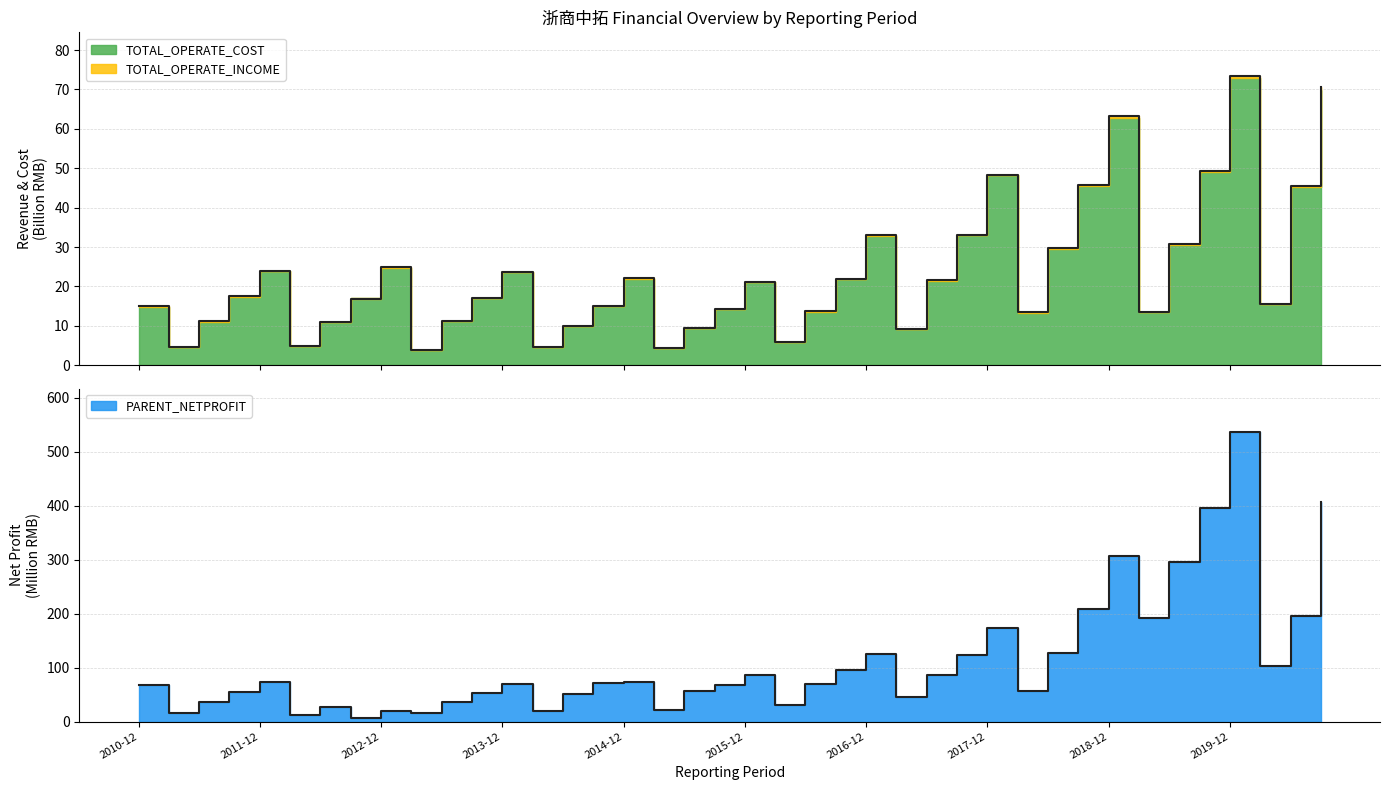

Reading left to right, list all the values displayed in this chart.

TOTAL_OPERATE_INCOME: 14.9	4.7	11.1	17.5	23.9	4.9	11.0	16.9	24.8	3.9	11.1	17.1	23.7	4.6	9.9	15.0	22.1	4.3	9.5	14.3	21.0	5.9	13.6	22.0	33.0	9.1	21.6	33.1	48.4	13.5	29.8	45.8	63.3	13.5	30.7	49.4	73.5	15.6	45.4	70.7
PARENT_NETPROFIT: 67.1	15.5	35.9	54.7	74.2	12.4	27.2	7.2	19.9	16.2	35.5	53.6	70.0	20.1	50.9	71.2	73.9	21.8	56.8	67.9	86.1	30.9	70.2	96.1	125.3	45.2	85.8	124.1	173.3	57.2	126.9	208.7	305.9	192.2	294.9	395.5	536.3	102.8	194.8	406.4